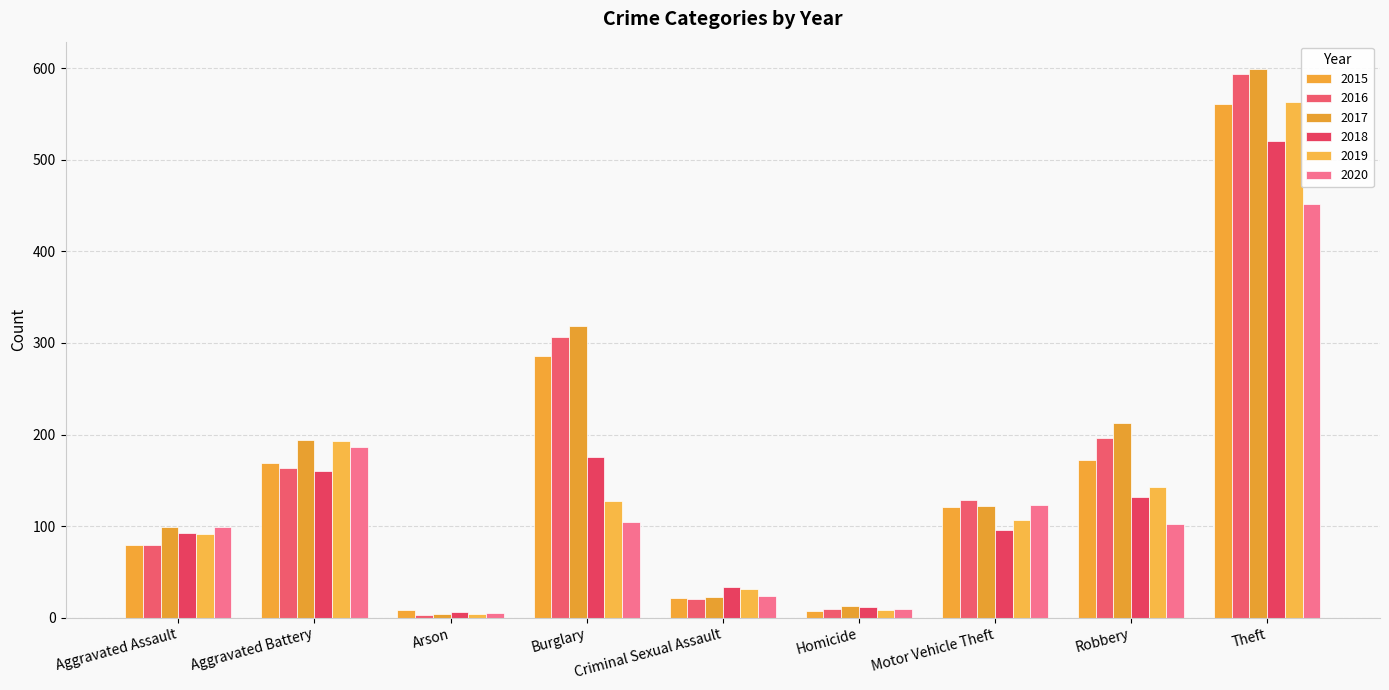

True or false: 2020 has a value of 9 at Homicide.

True